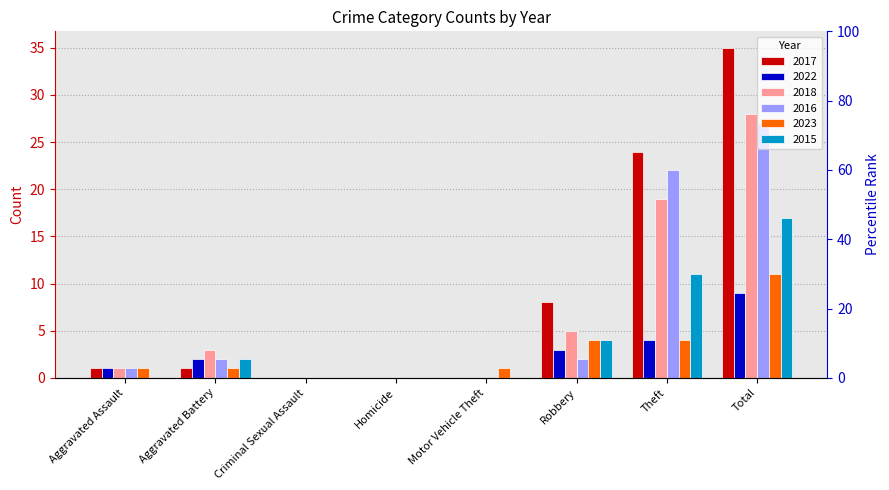

What is the highest value of the 2017 series?

35